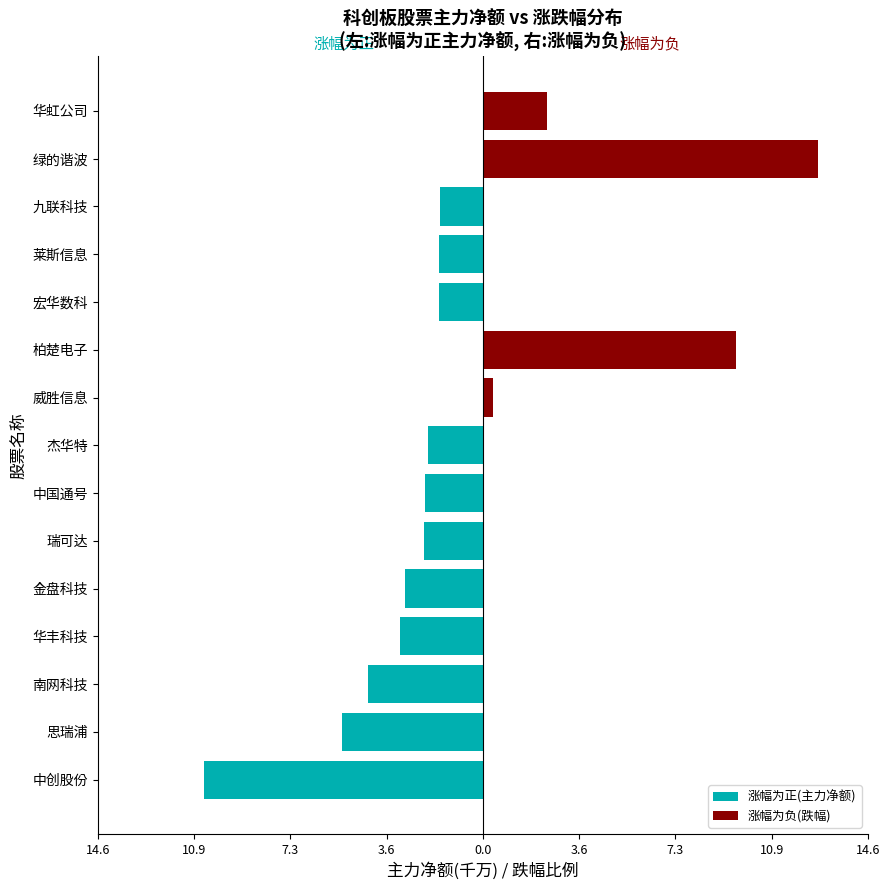

What is the greatest value displayed?

12.7